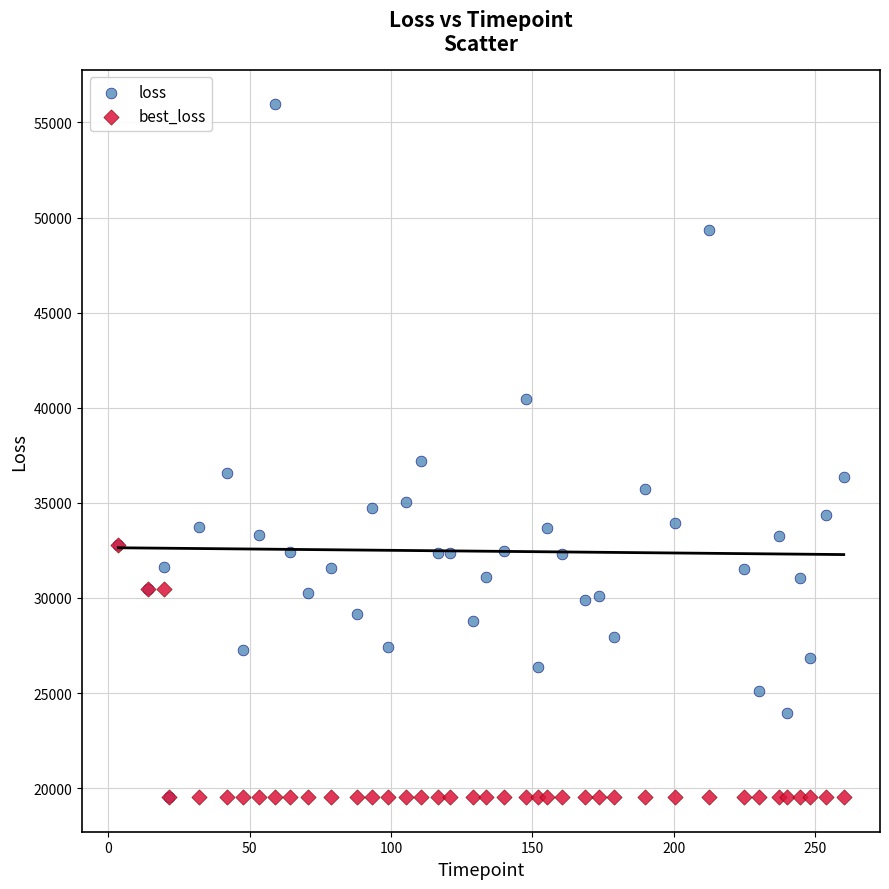

In the loss series, what Y value is closest to 37738?

37199.6